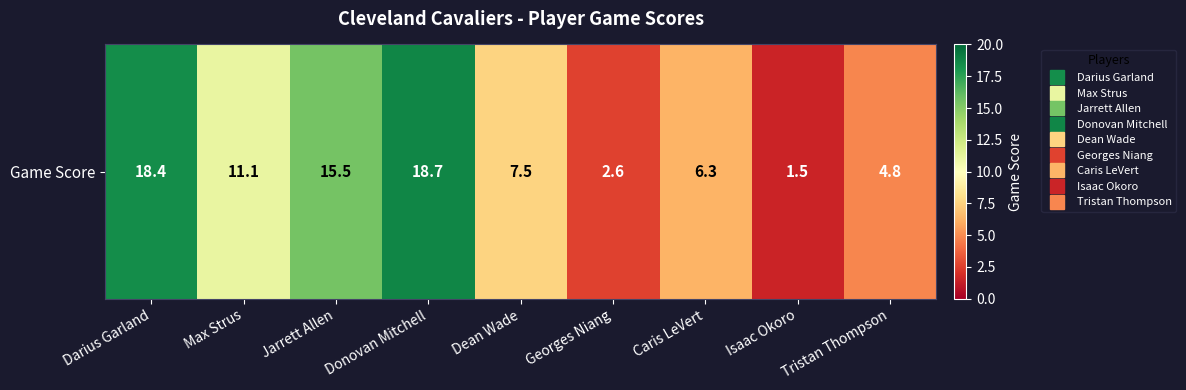

Is it true that the value at Isaac Okoro is 2.4?

False